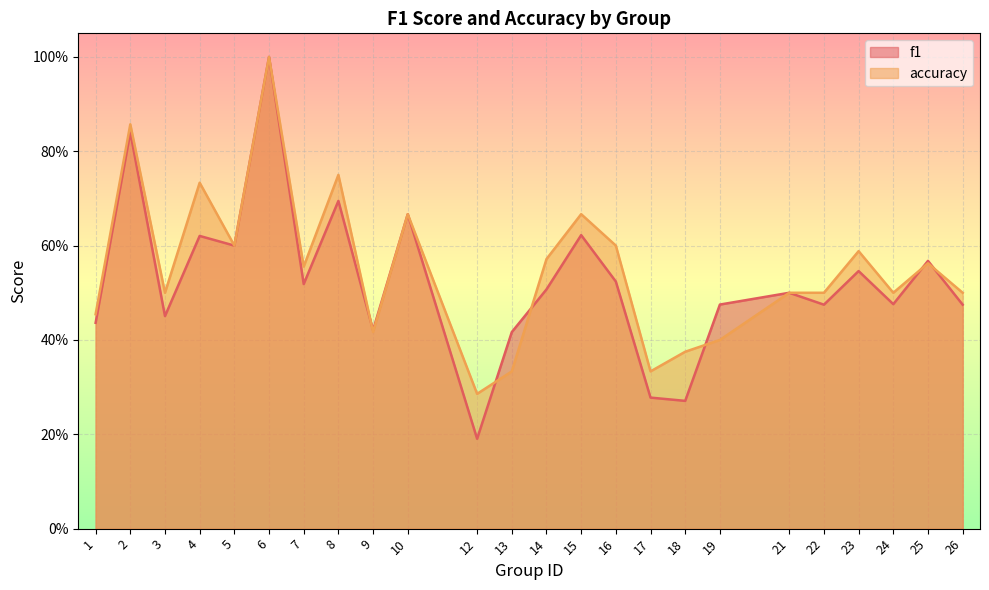

What is the smallest value displayed?

0.2